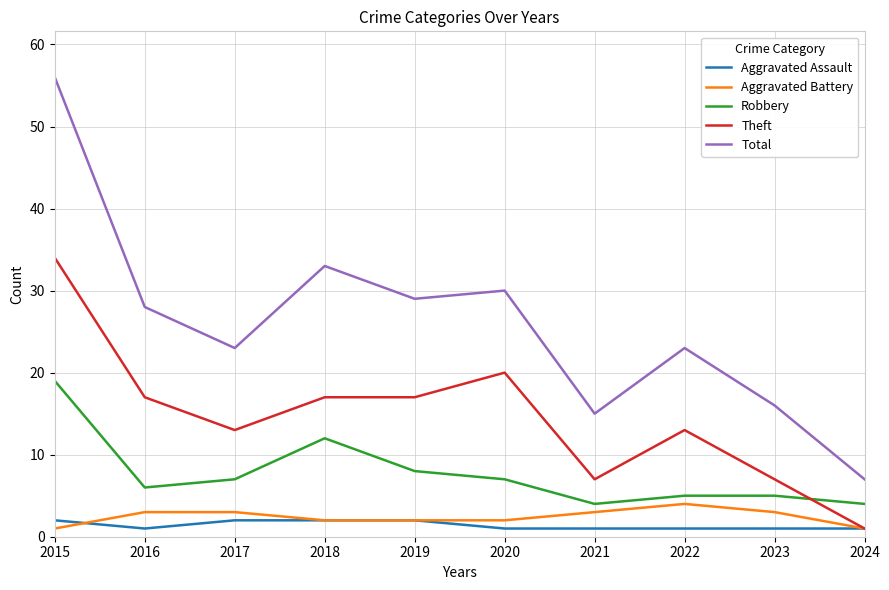

What is the greatest value displayed?

56